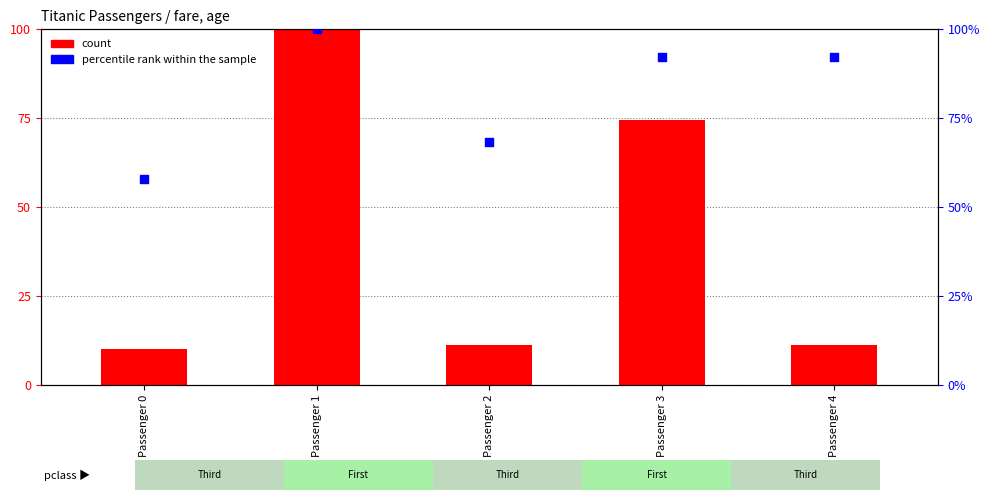

Which series has the largest total across all categories?

percentile rank within the sample